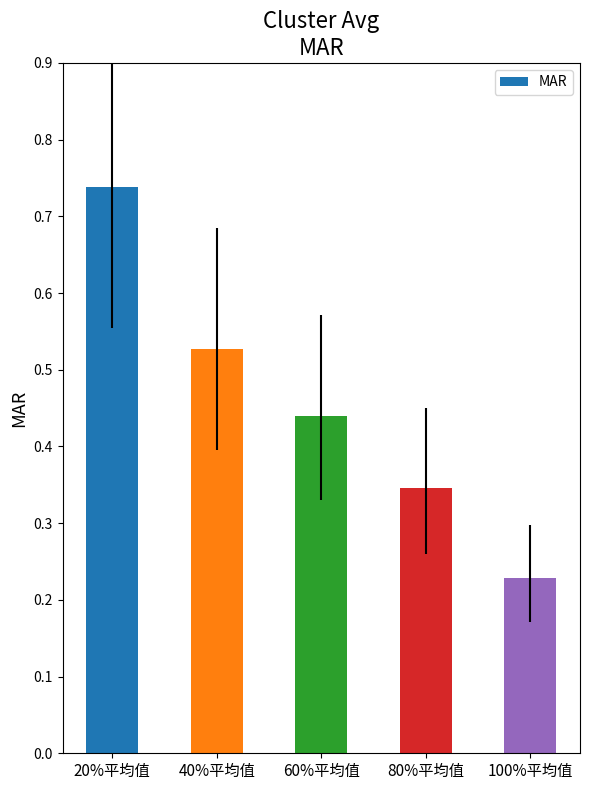

Are the bars grouped side by side (vs. stacked)?

No